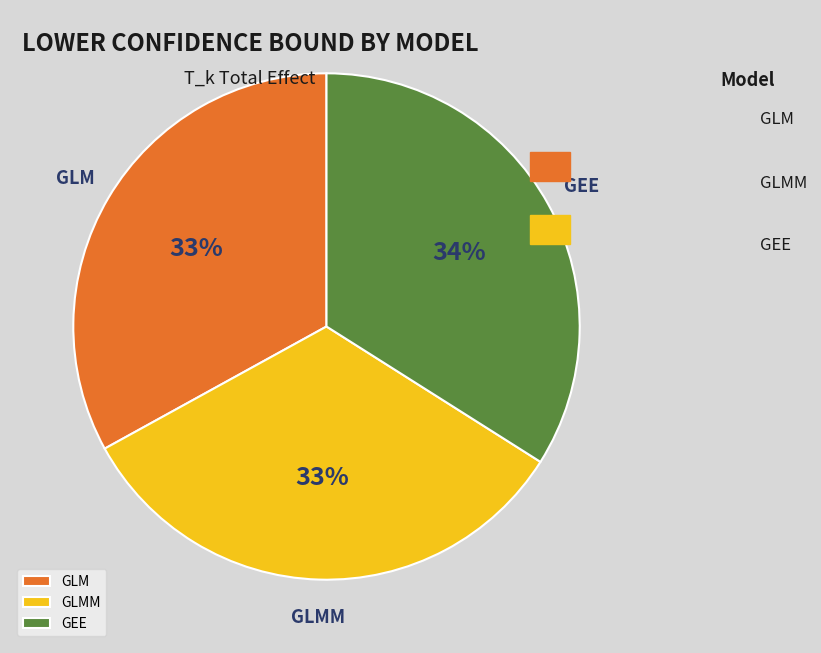

To the nearest percent, what is the average slice percentage?

33%